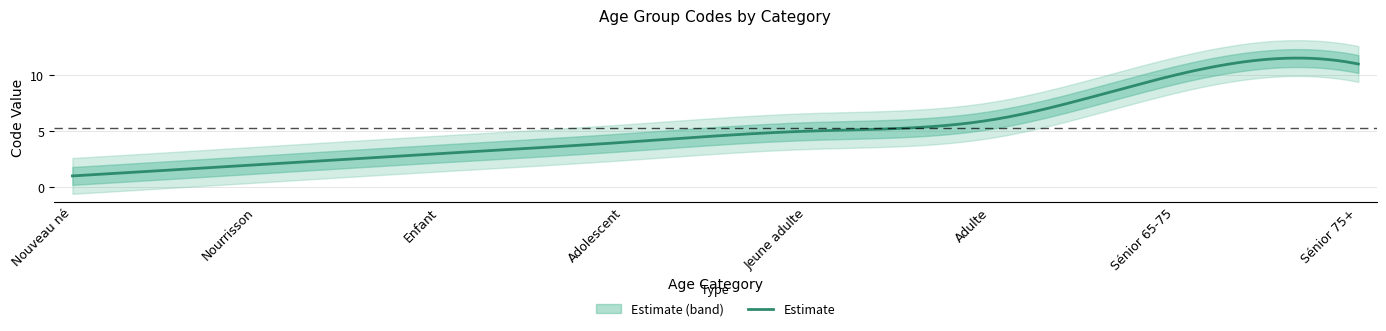

The chart shows a value of 2 at Nourrisson. True or false?

True